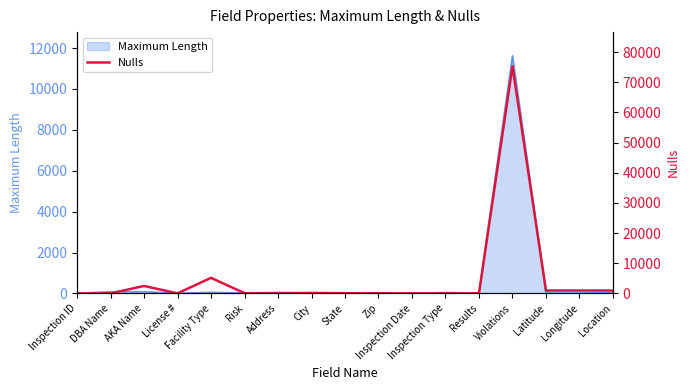

Is it true that the value at DBA Name is 43403?

False